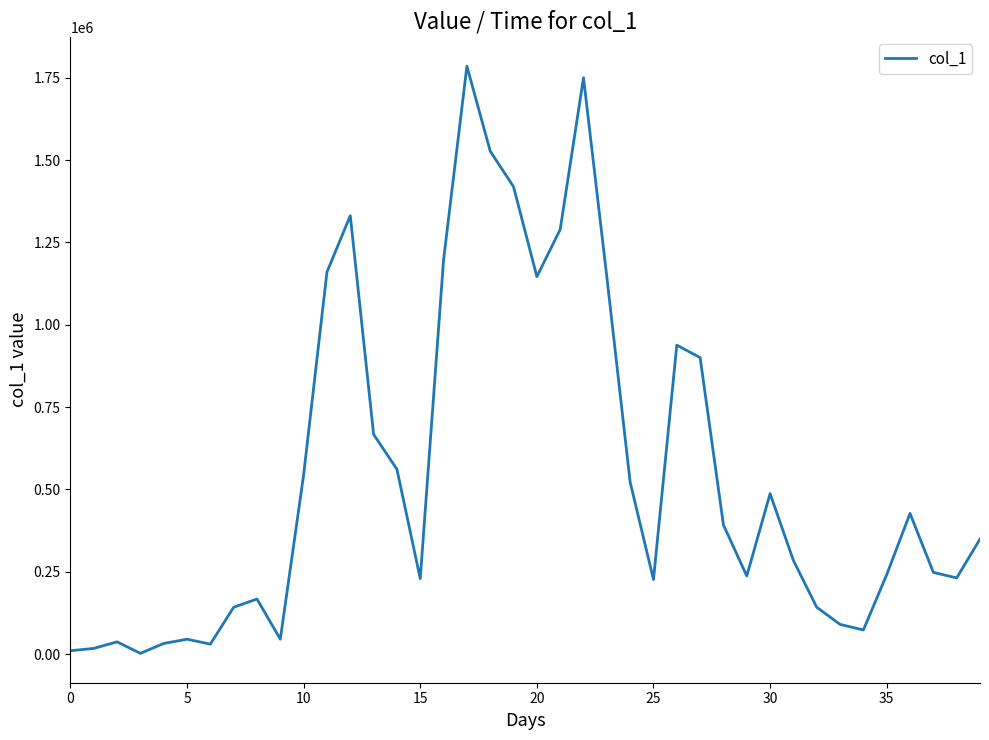

What is the maximum value shown in the chart?

1785000